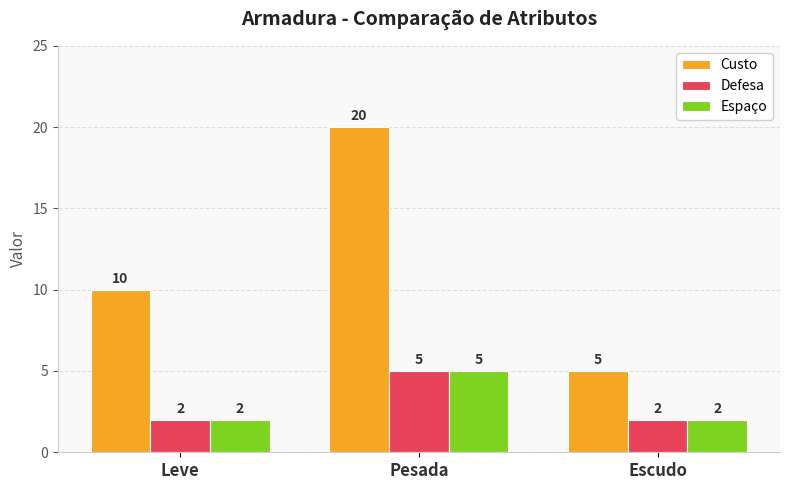

What is the difference between the highest and lowest values at Pesada?

15